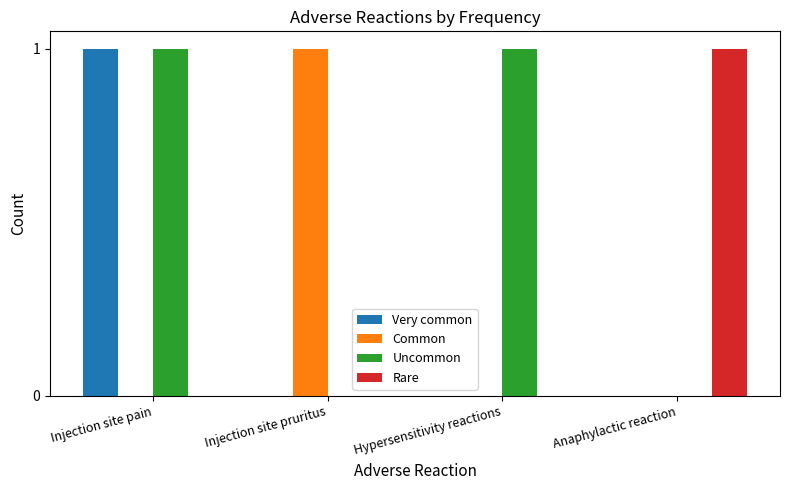

How many groups of bars are there?

4